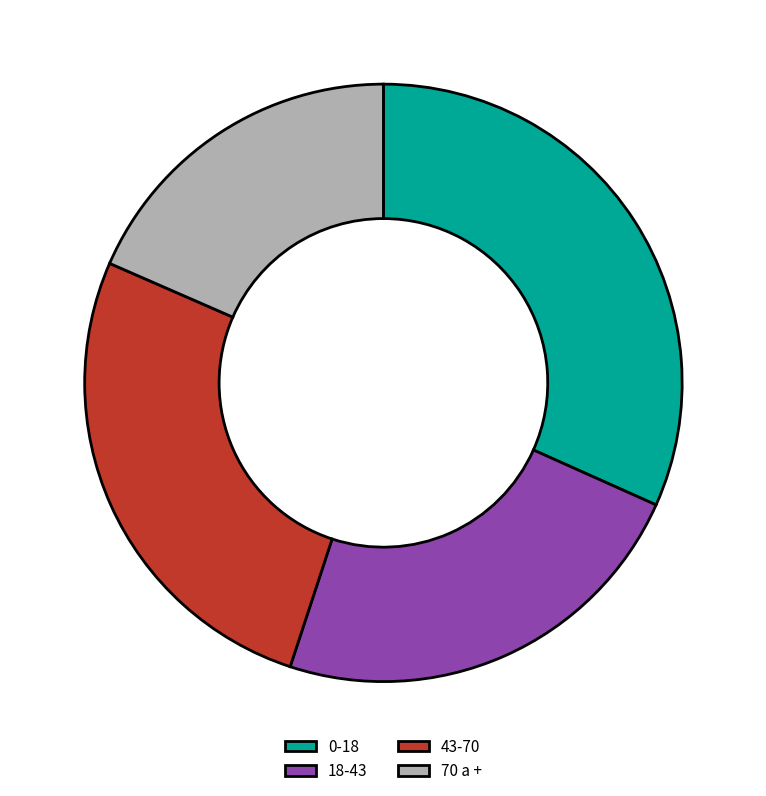

Does 0-18 account for over 50% of the chart?

No